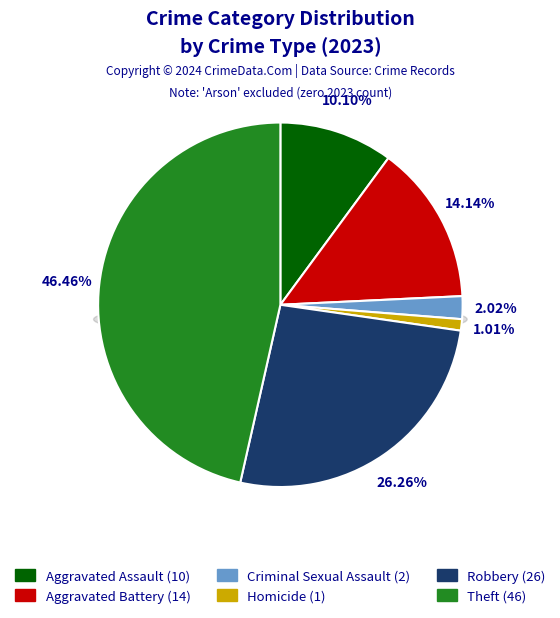

Count the number of slices in the pie.

6